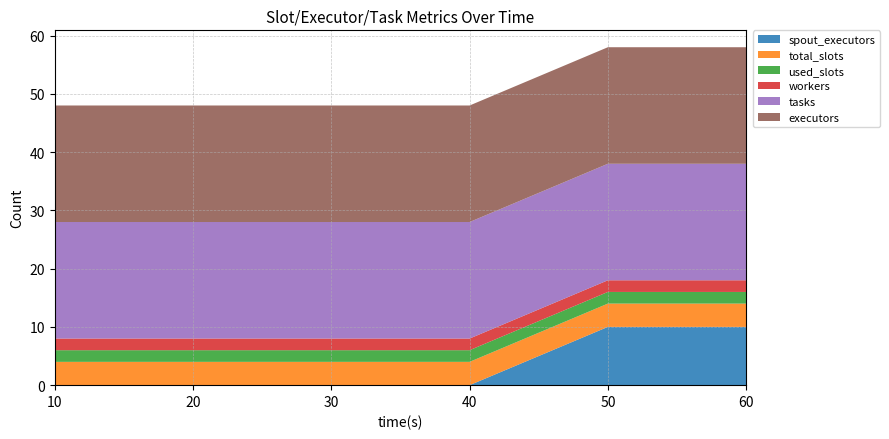

Reading right to left, extract all data points from this chart.

spout_executors: 60=10	50=10	40=0	30=0	20=0	10=0
total_slots: 60=4	50=4	40=4	30=4	20=4	10=4
used_slots: 60=2	50=2	40=2	30=2	20=2	10=2
workers: 60=2	50=2	40=2	30=2	20=2	10=2
tasks: 60=20	50=20	40=20	30=20	20=20	10=20
executors: 60=20	50=20	40=20	30=20	20=20	10=20